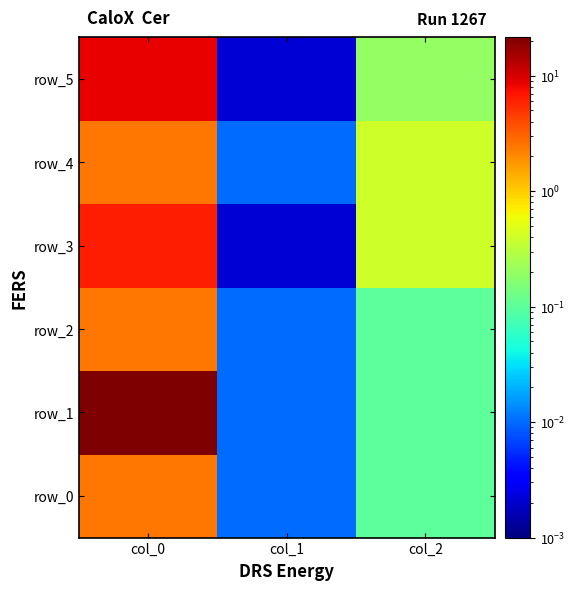

Rank the series at col_2 from lowest to highest value.

row_0, row_1, row_2, row_5, row_3, row_4